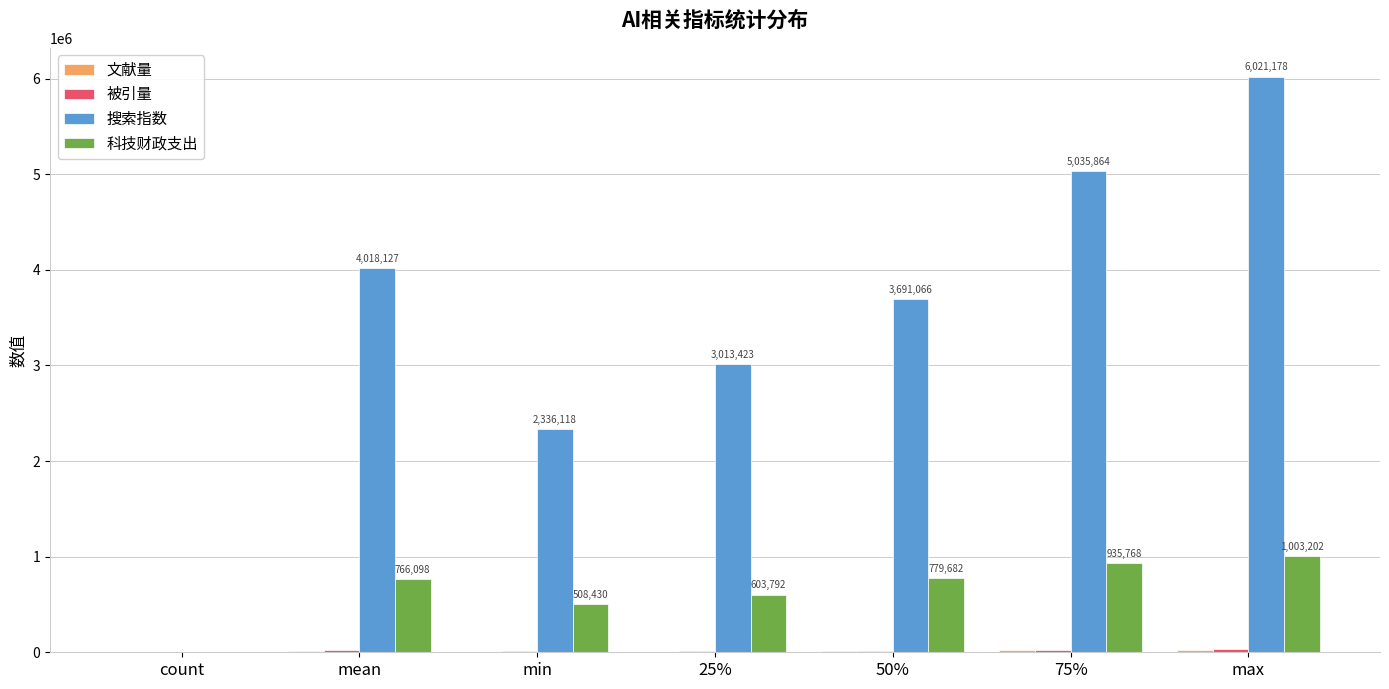

What is the approximate value of 科技财政支出 at count?

10.0